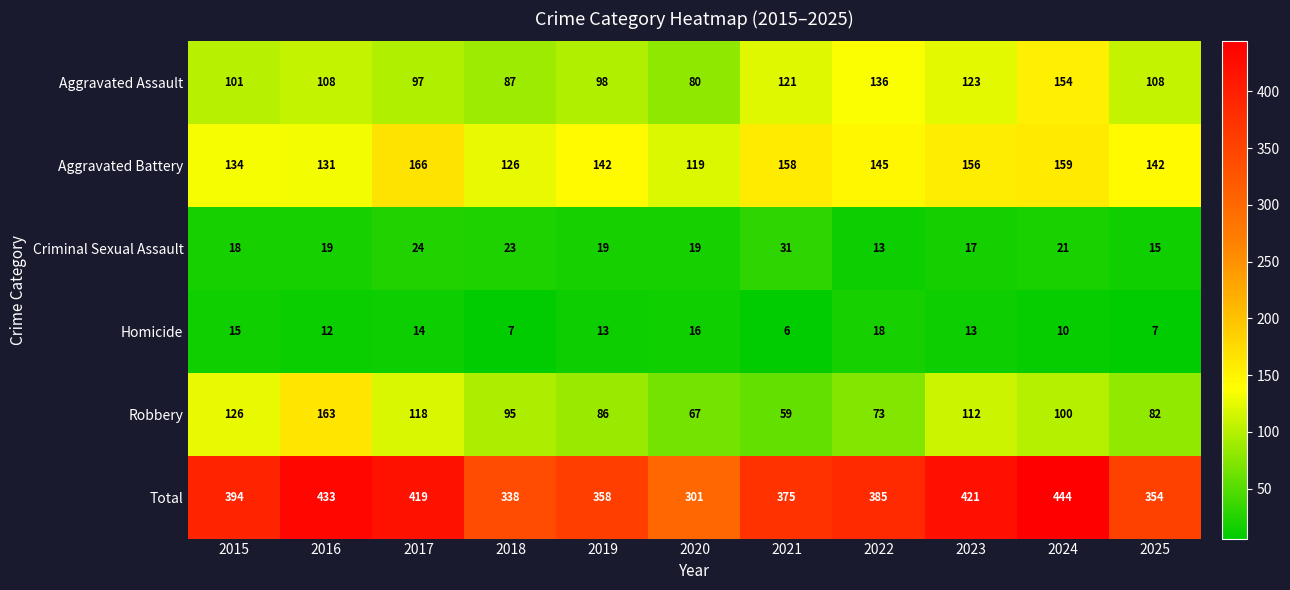

The Aggravated Assault series shows 98 at 2019. True or false?

True